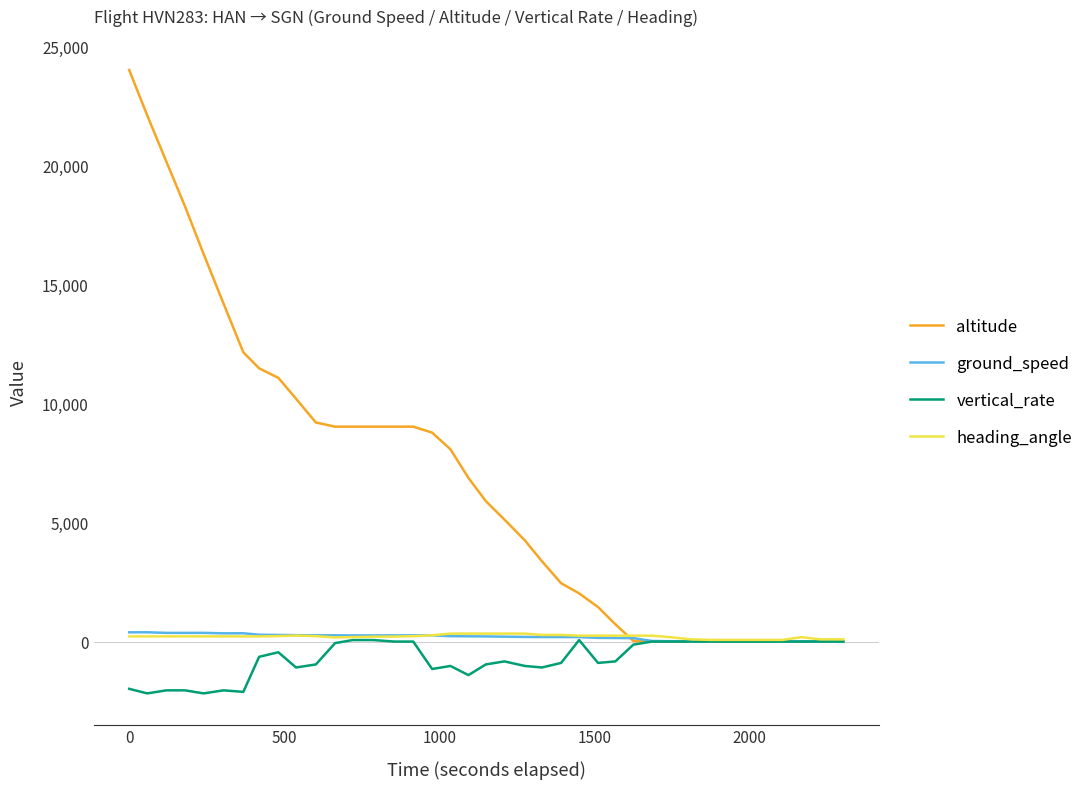

What is the smallest value displayed?

-2176